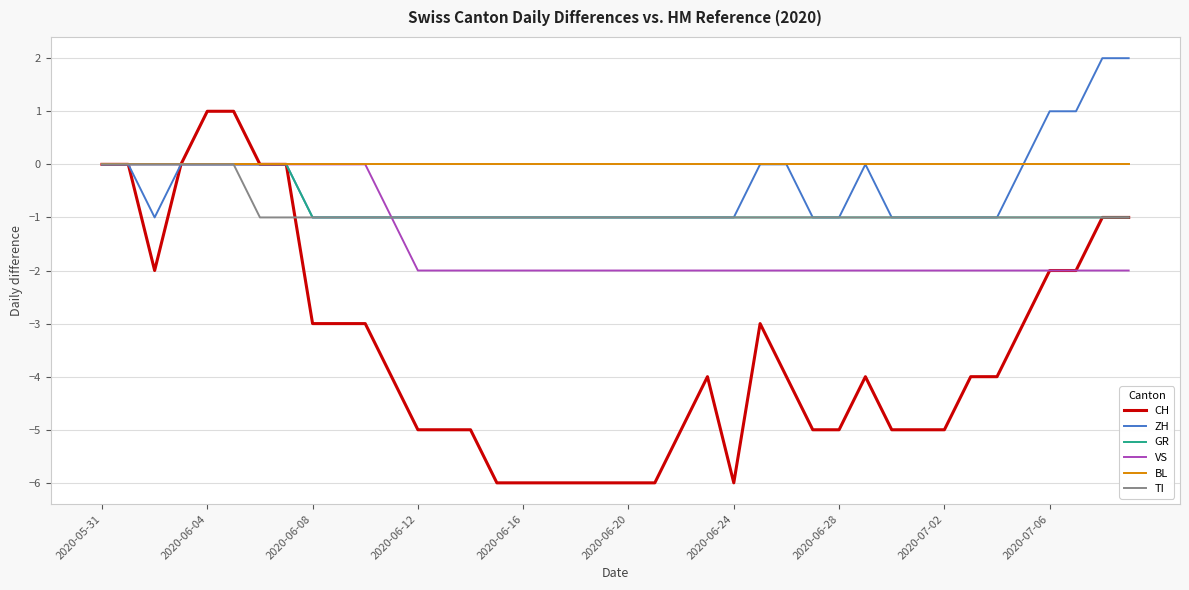

Which series has the widest spread of values?

CH